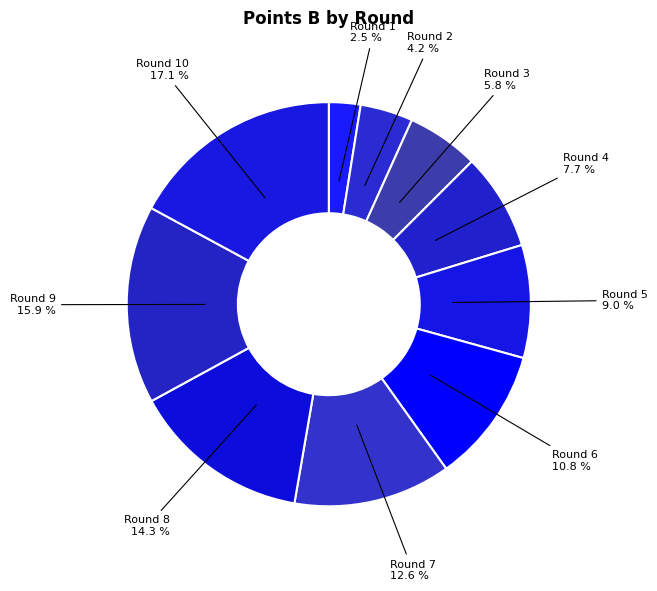

Does any single category account for the majority?

No